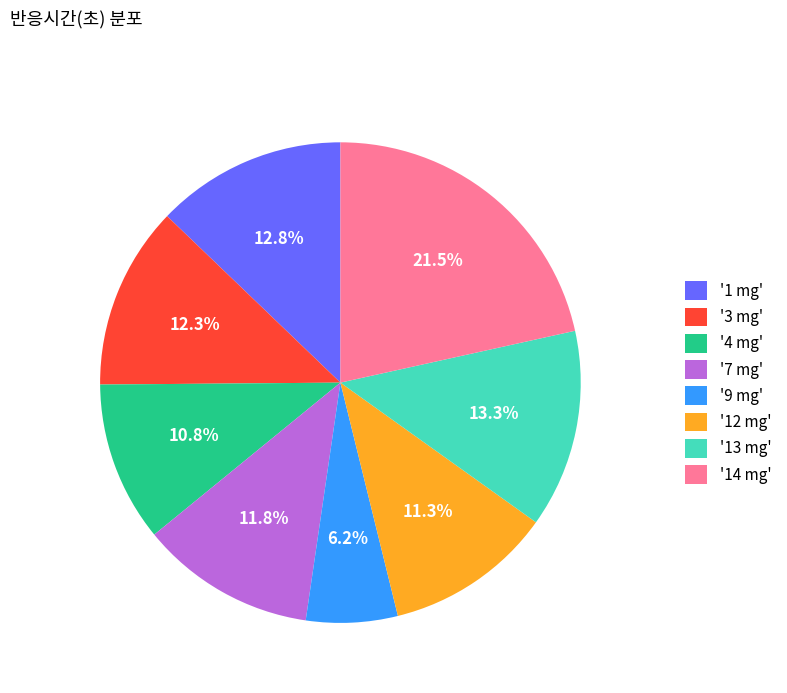

Is there a majority slice in this chart?

No